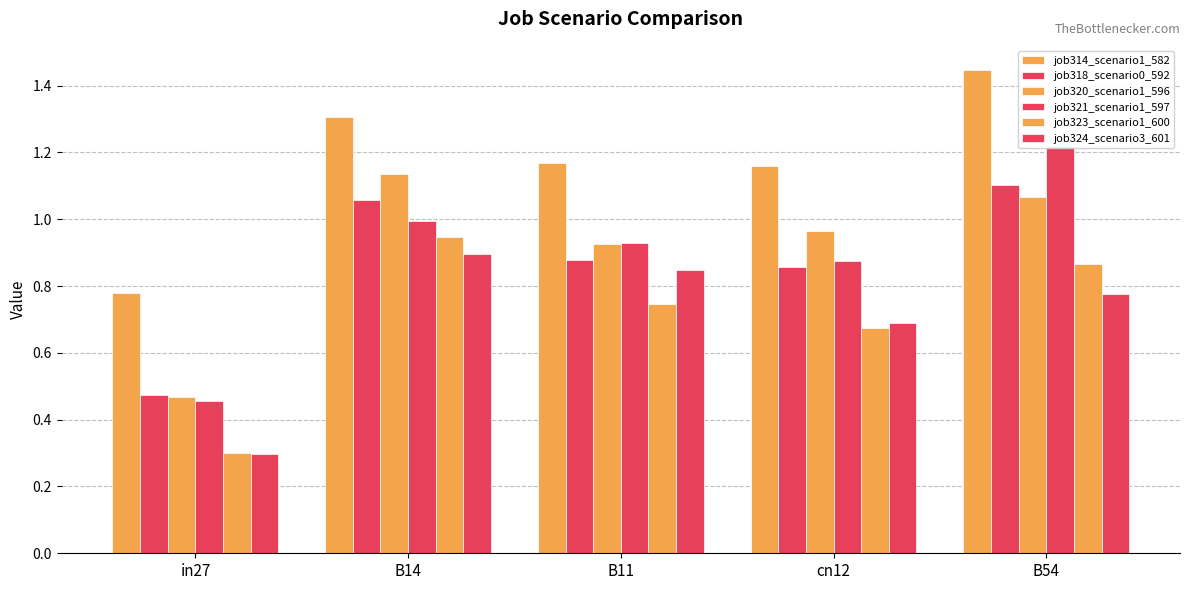

The job321_scenario1_597 series shows 1.5 at cn12. True or false?

False